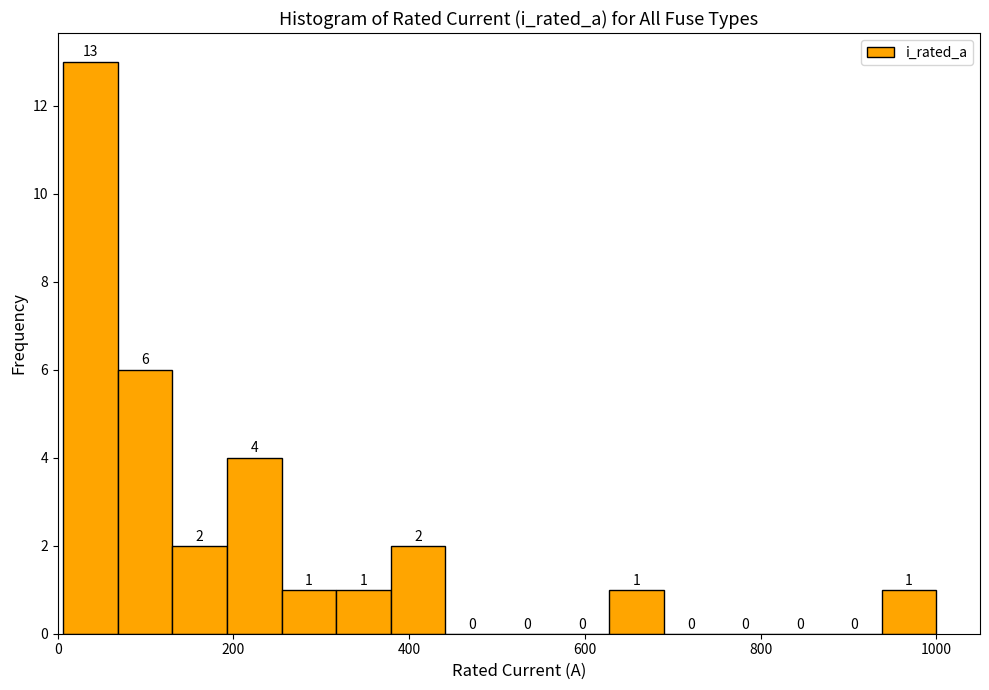

Around what value on the x-axis is the tallest bar? Give the approximate position of its centre, as read against the axis.

40